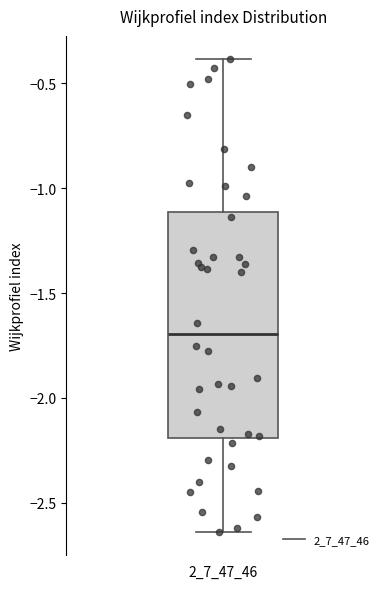

Read this box plot against the y-axis: the position of the median line, the range covered by the box, and the ends of both whiskers. The values are not printed on the chart, so give them approximately, as read against the axis.

median -1.70, box -2.20 to -1.10, whiskers -2.65 to -0.40